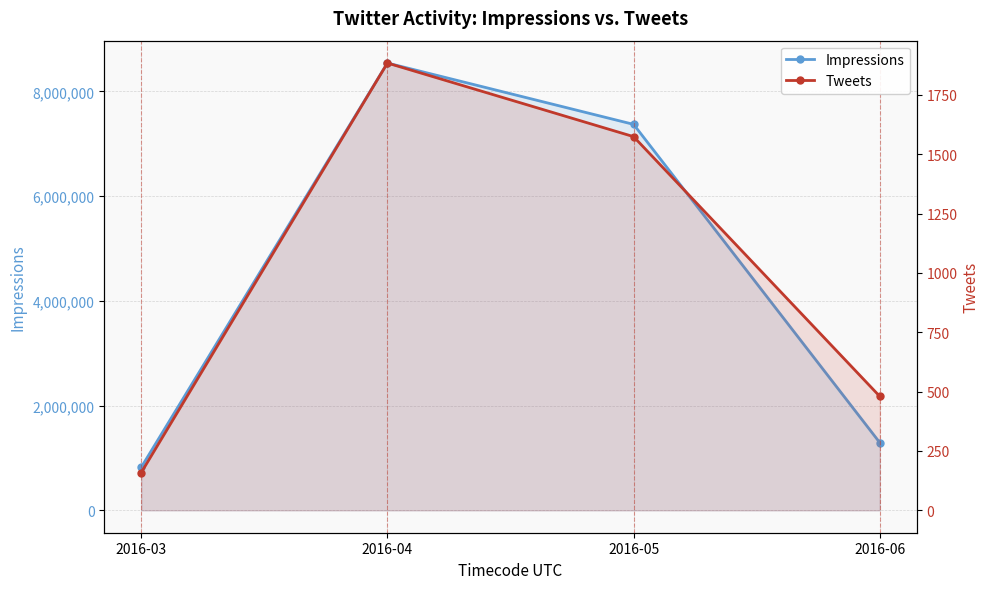

Which series has the largest range (max minus min)?

Impressions